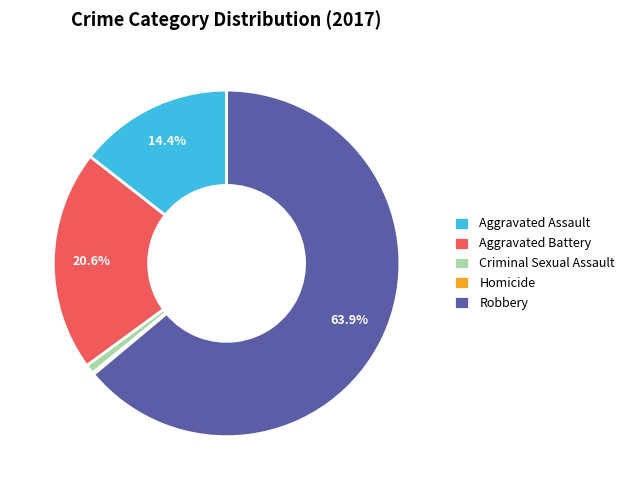

To the nearest percent, what is the average slice percentage?

20%